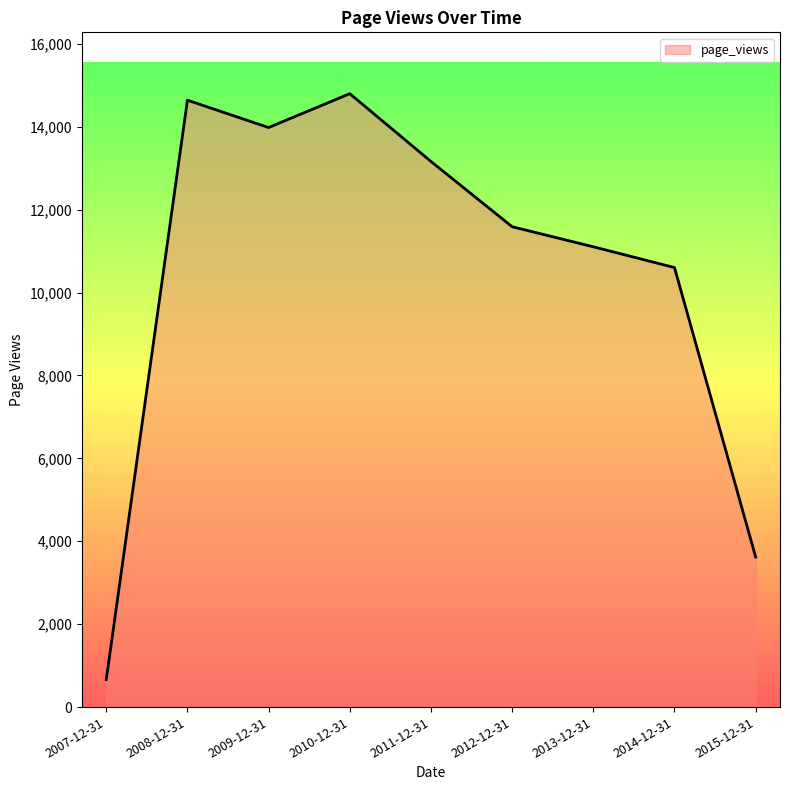

Where is the first local maximum?

2008-12-31